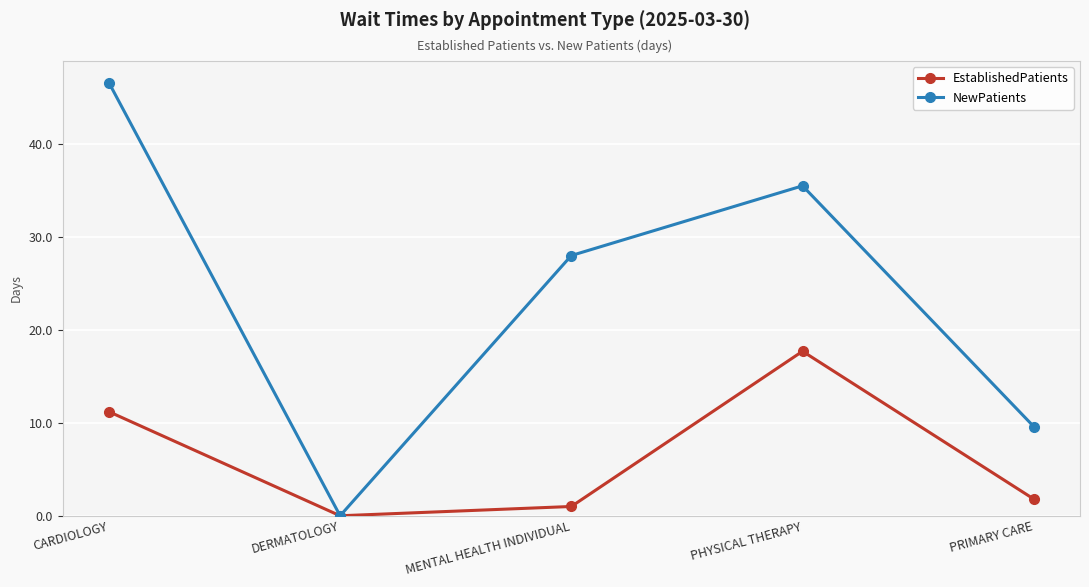

At which category is the sum across all series the highest?

CARDIOLOGY